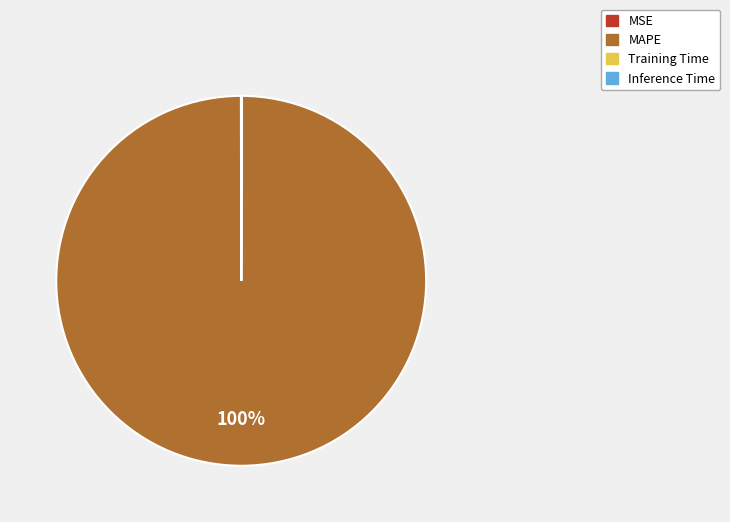

The MAPE slice represents 100% of the pie. True or false?

True